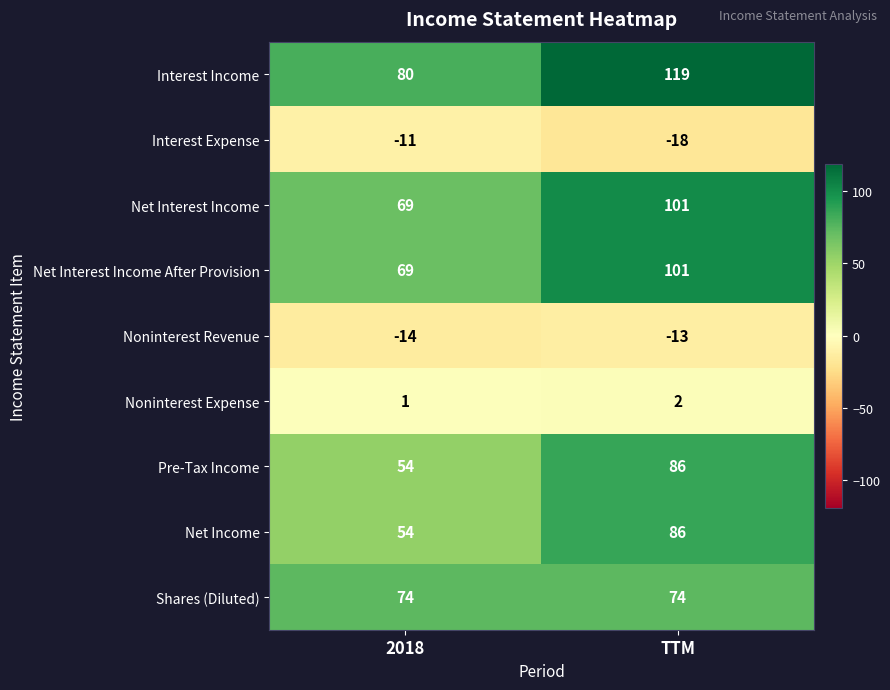

Rank the categories by Noninterest Revenue value from highest to lowest.

TTM, 2018